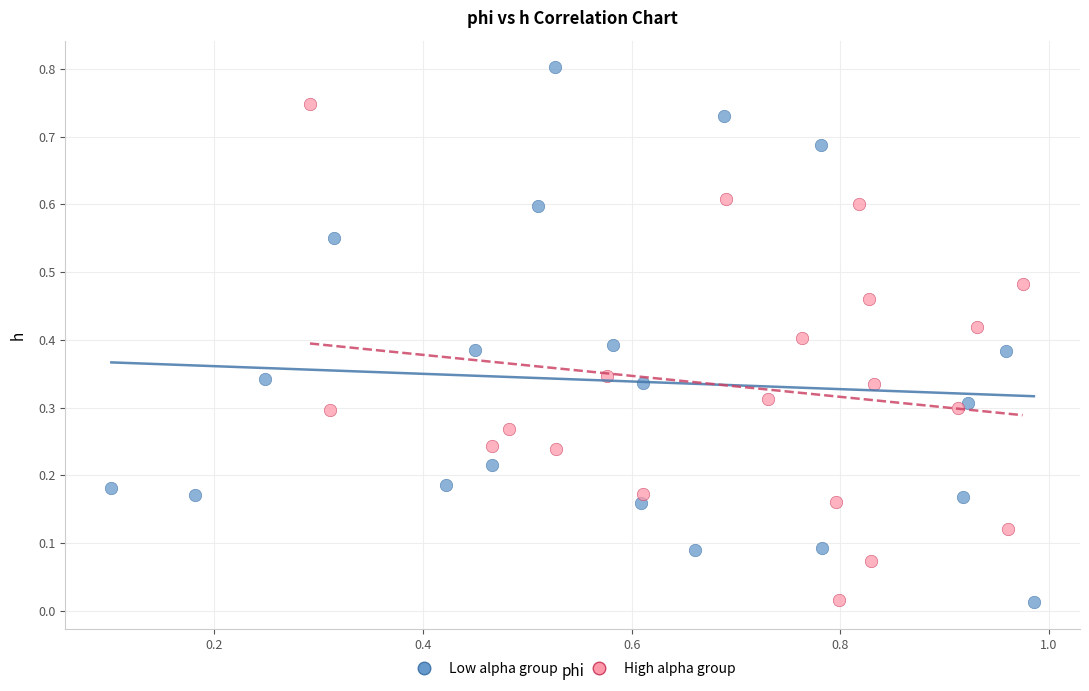

Which series has the largest Y range (max minus min)?

Low alpha group